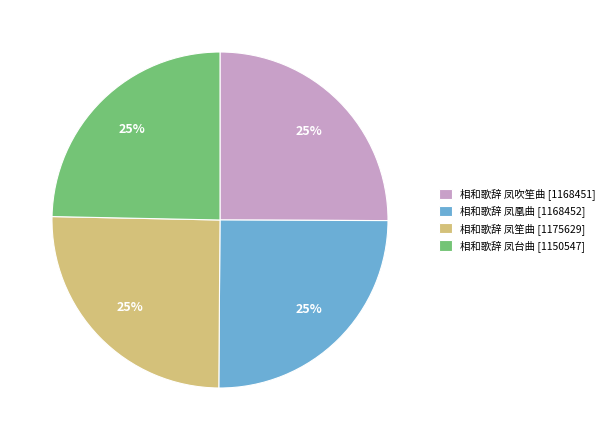

Approximately how many times larger is the value at 相和歌辞 凤笙曲 compared to 相和歌辞 凤凰曲?

1.0